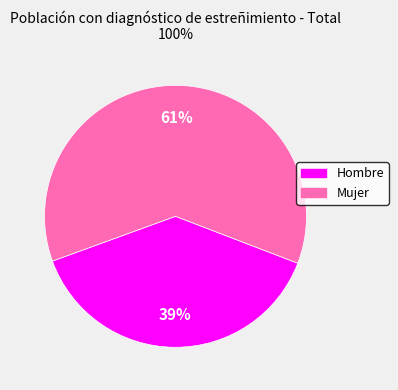

To the nearest percent, what portion does Hombre represent?

39%